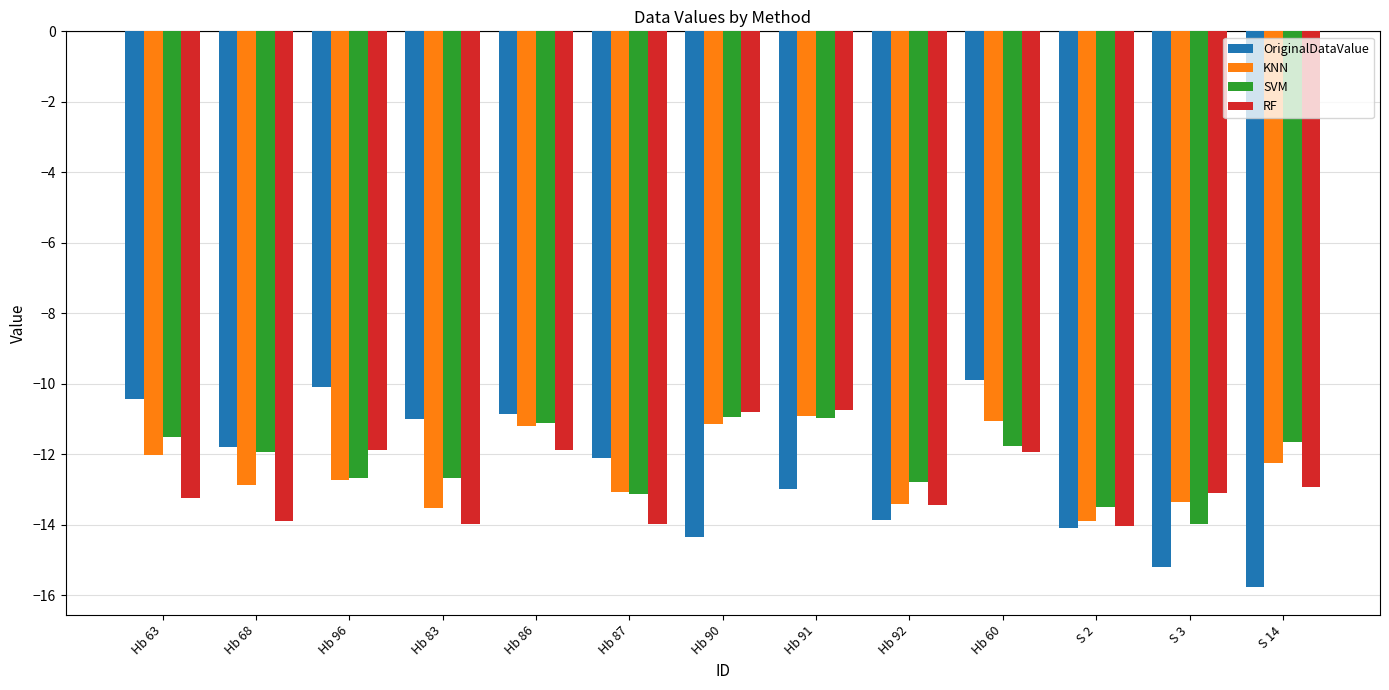

At which label does SVM reach its minimum?

S 3